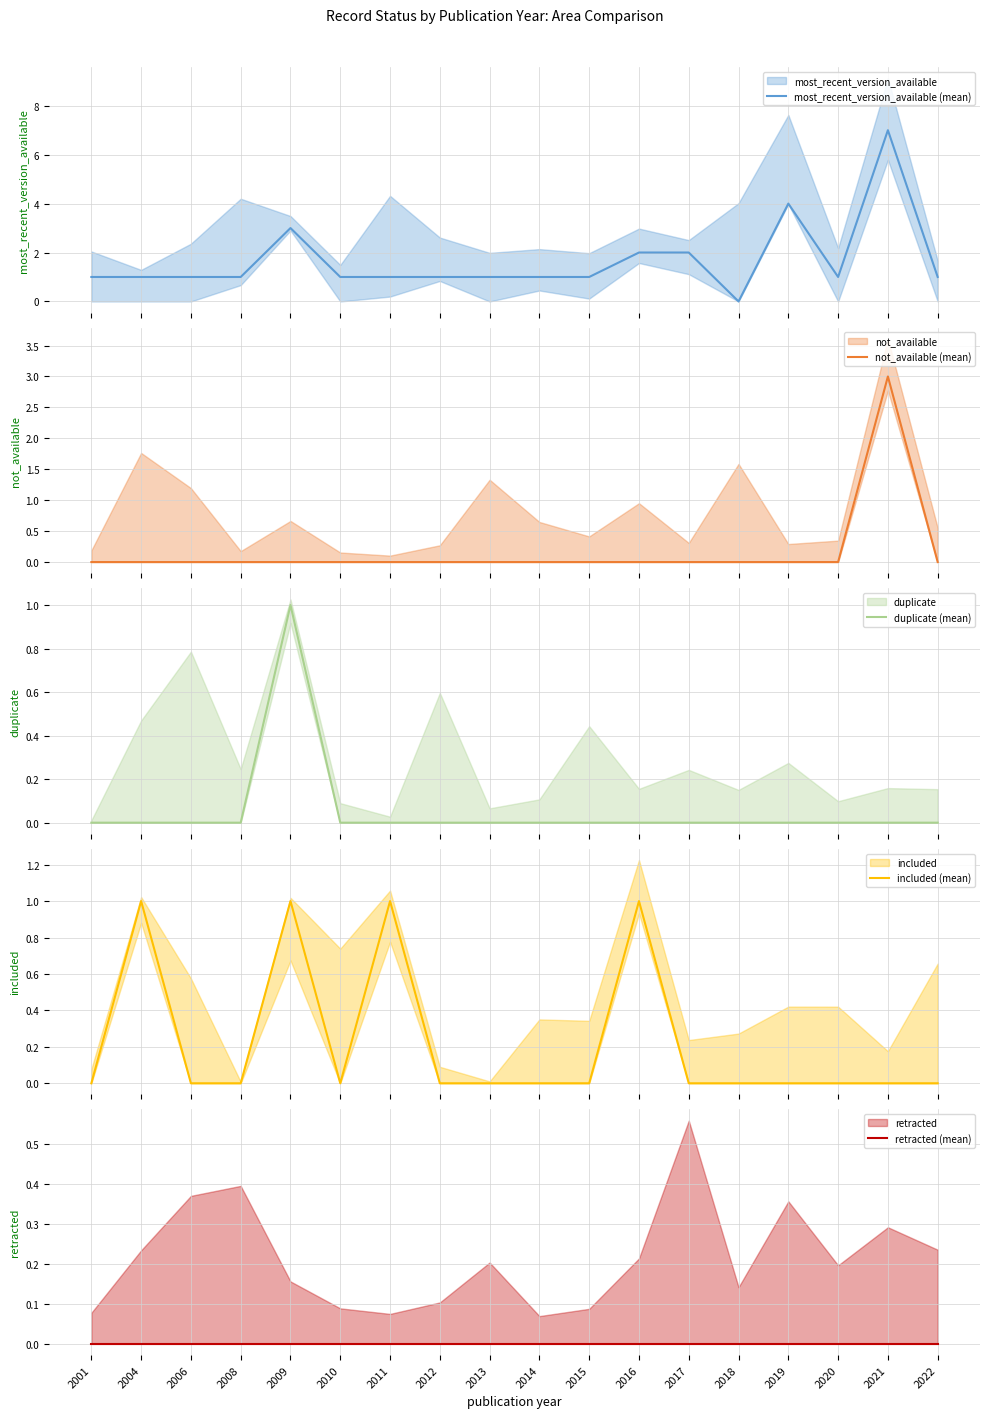

Where is the first local maximum for not_available (mean)?

2021